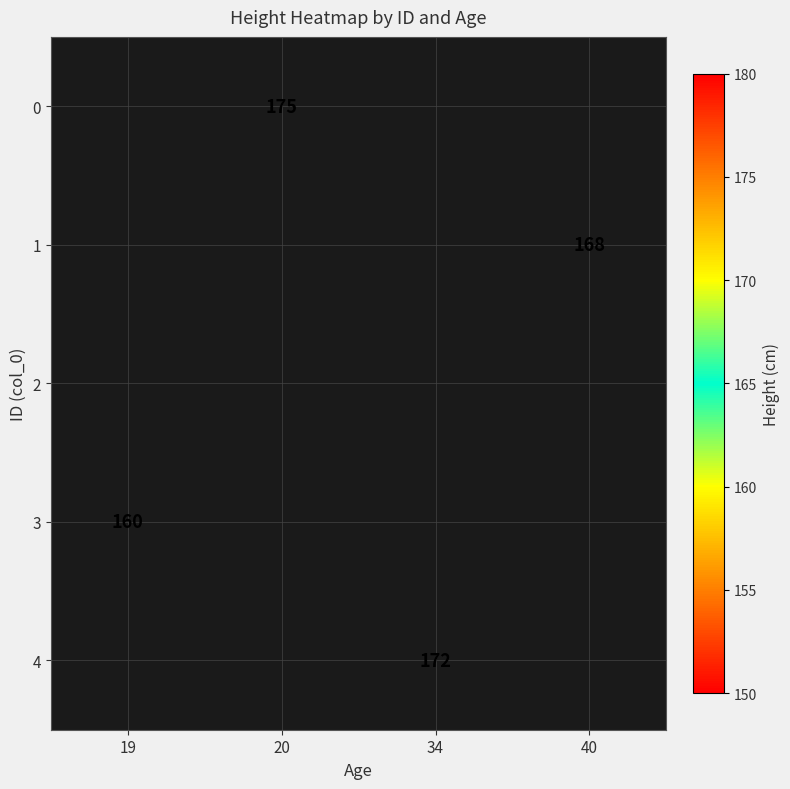

The 0 series shows 275 at 20. True or false?

False